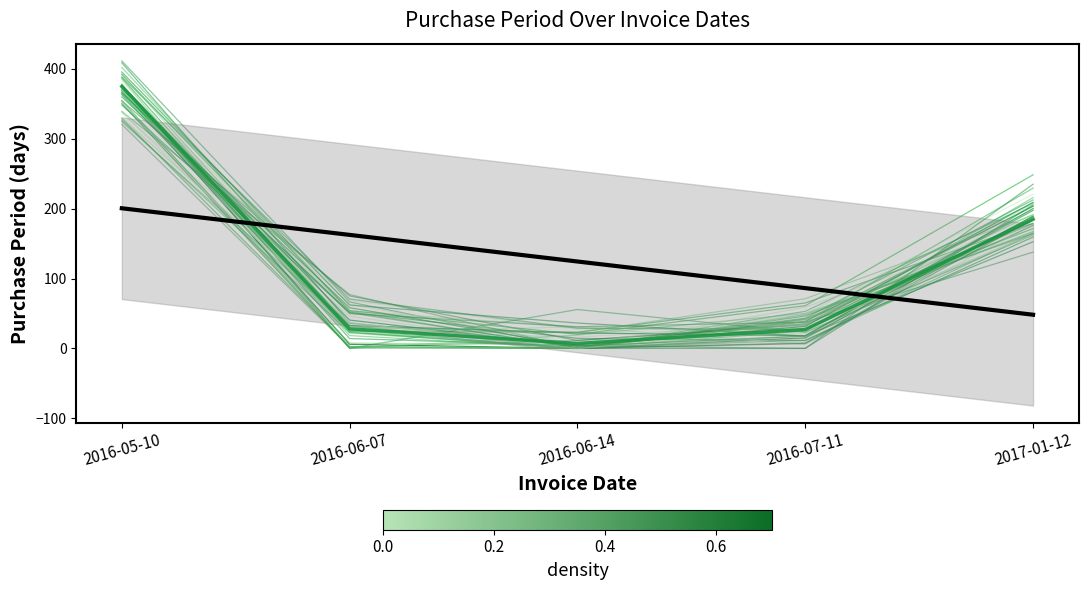

What is the difference between the maximum and minimum values in the PurchasePeriod series?

368.0